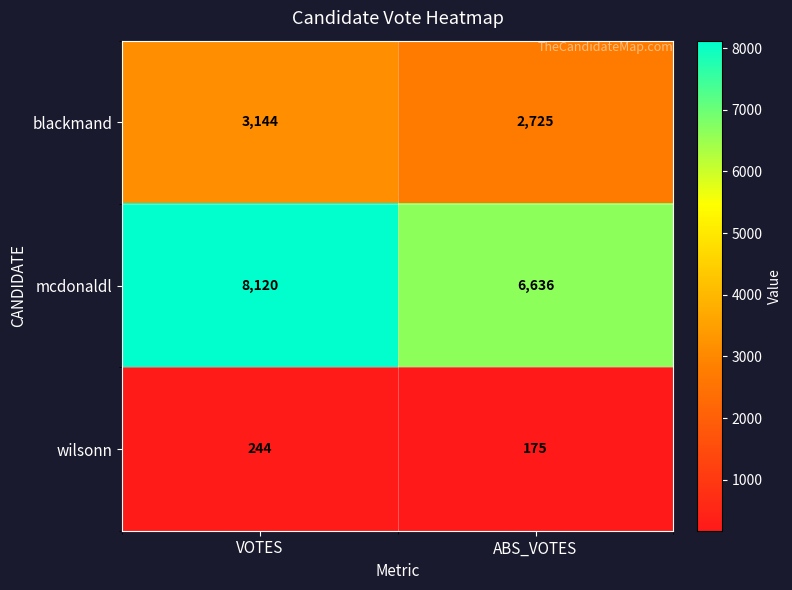

What is the difference between the mcdonaldl values at VOTES and ABS_VOTES?

1484